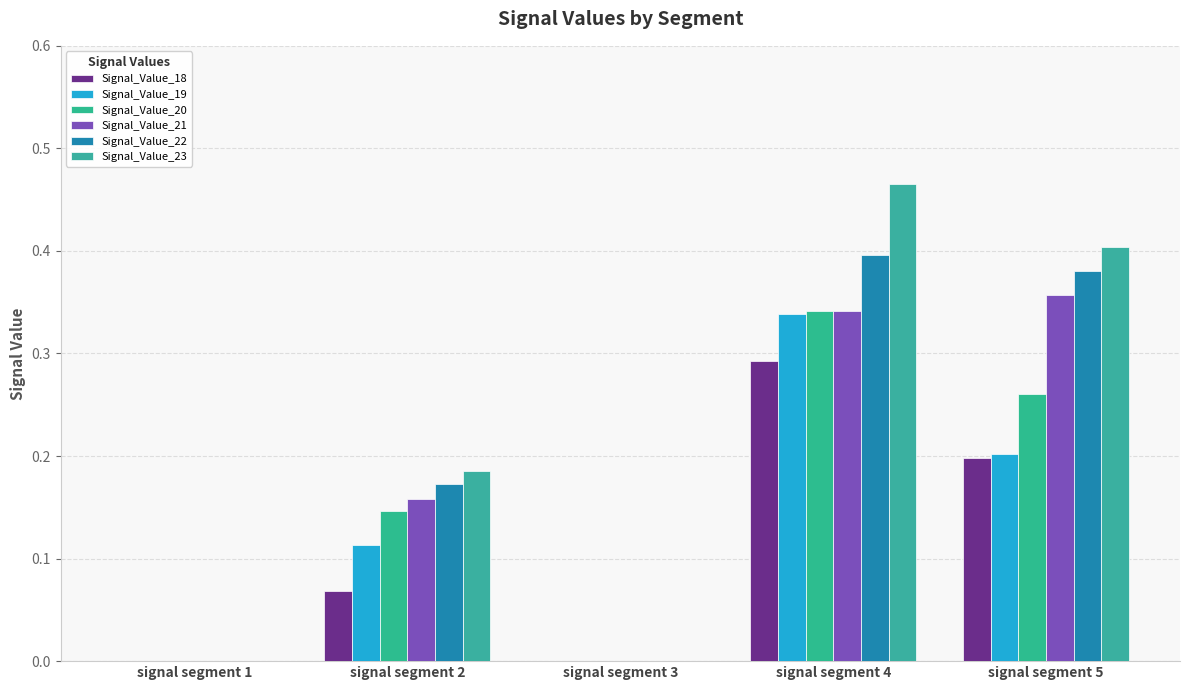

Does the chart contain stacked bars?

No